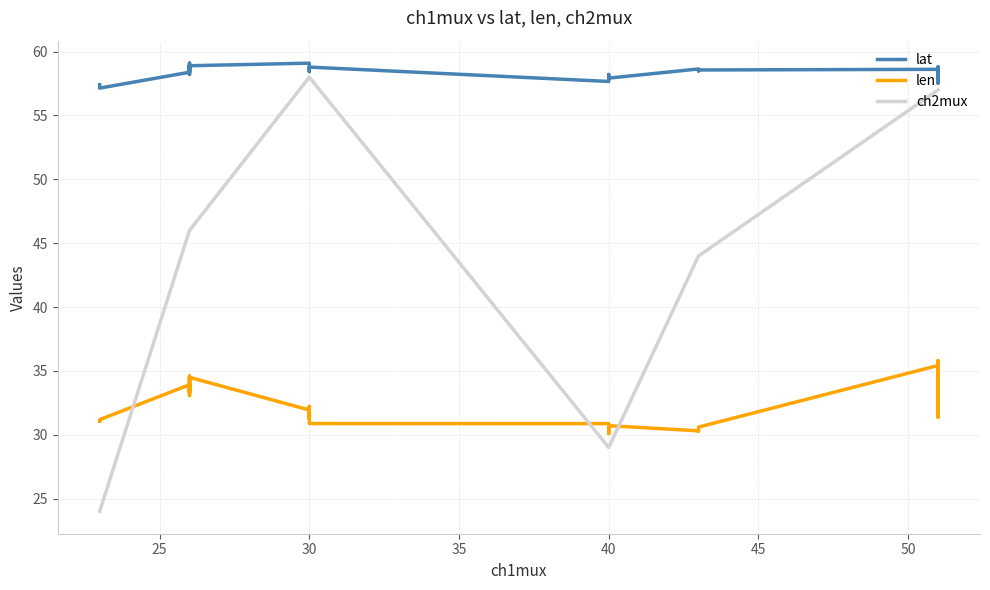

Does the chart have visible grid lines?

Yes